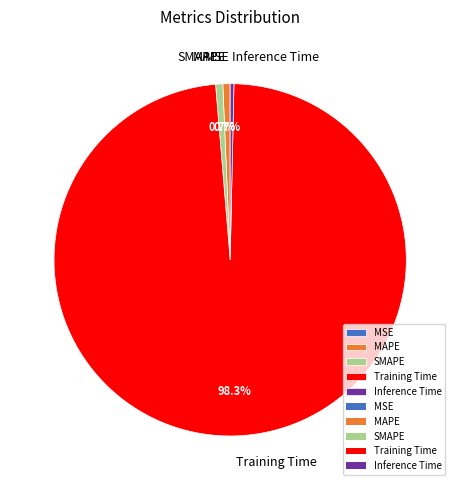

Combined, do MAPE and Training Time account for over 50%?

Yes